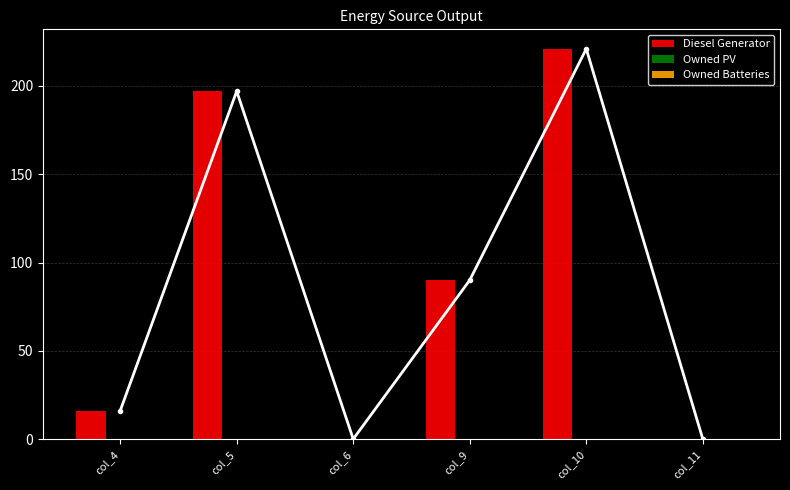

At how many categories does at least one series exceed 151?

2